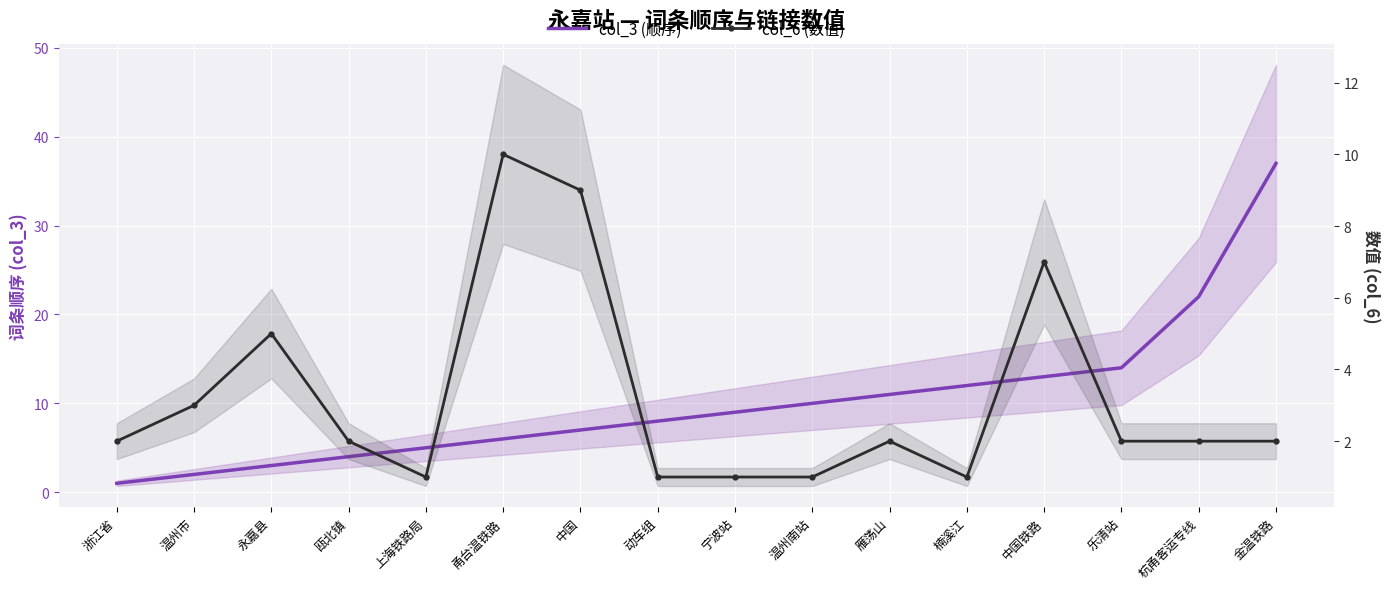

Which series ends up on top after the final intersection of col_6 (数值) and col_3 (顺序)?

col_3 (顺序)